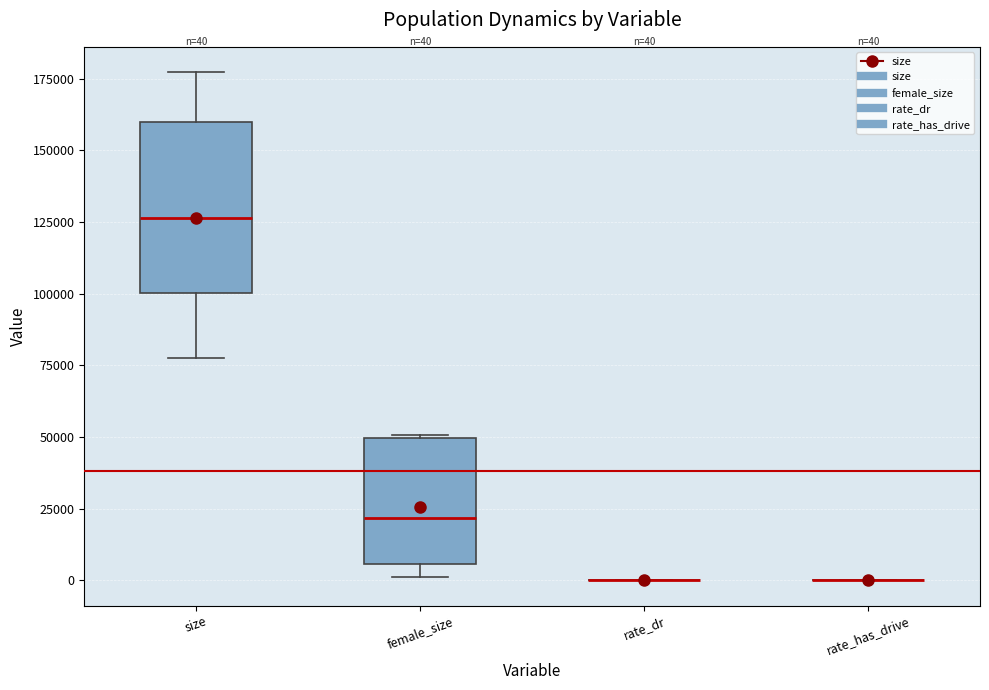

Which box is the tallest, from its lower edge to its upper edge?

size